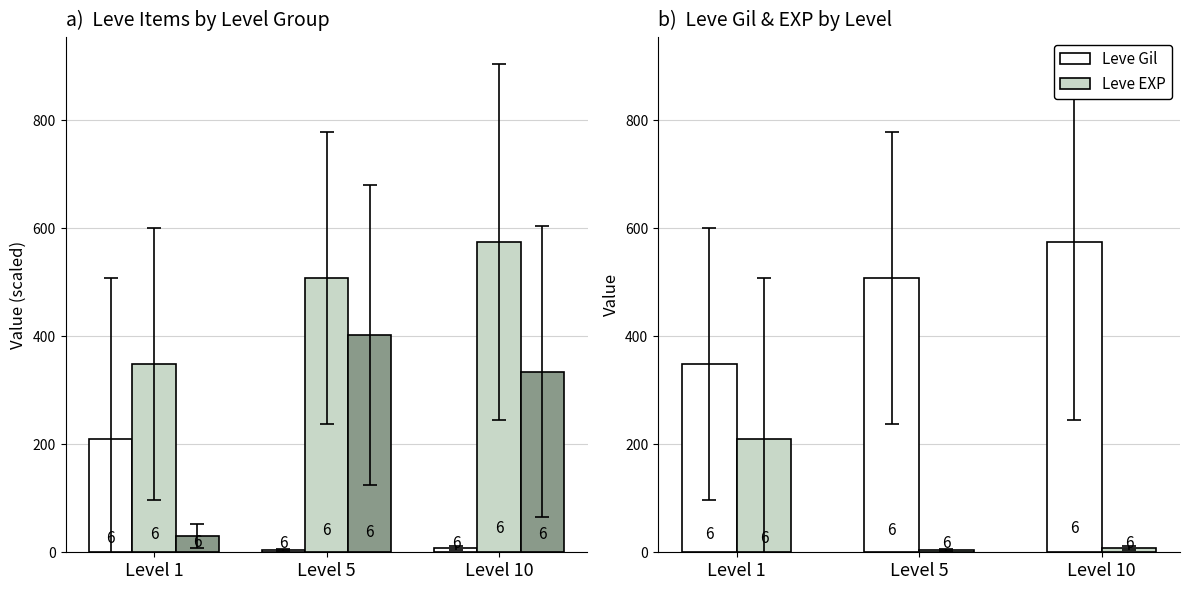

Where does the Avg Price (1/100) series first go above 334?

Level 5